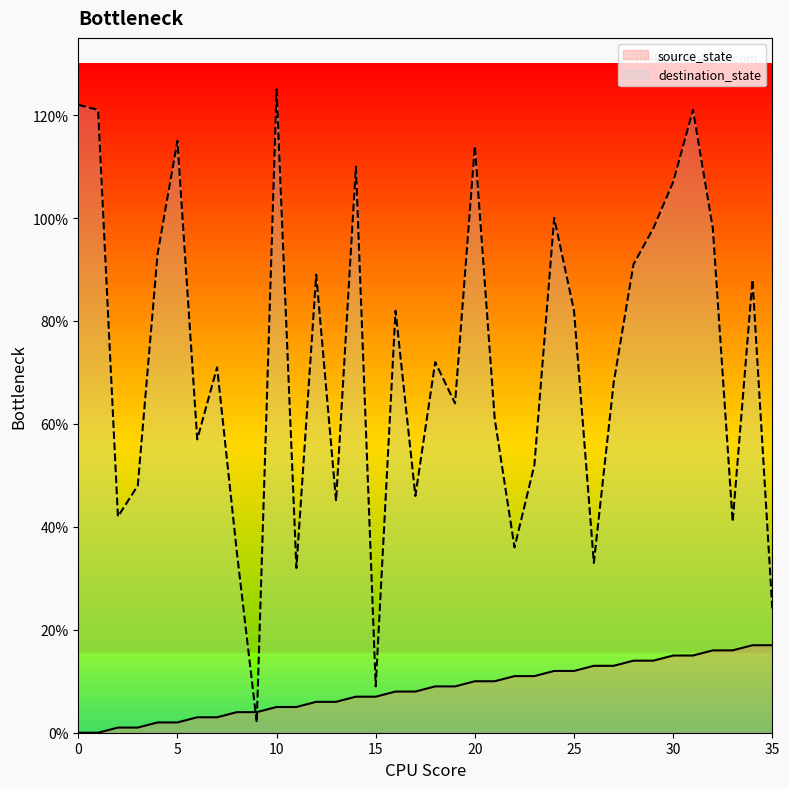

How many lines are shown in the chart?

2